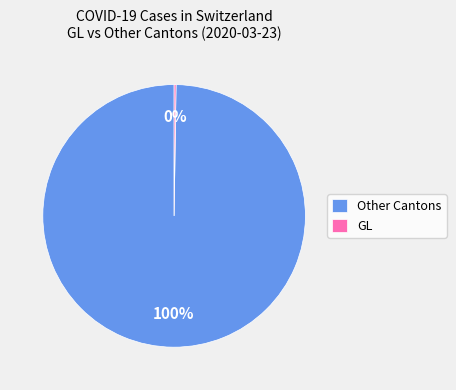

The Other Cantons slice represents 100% of the pie. True or false?

True